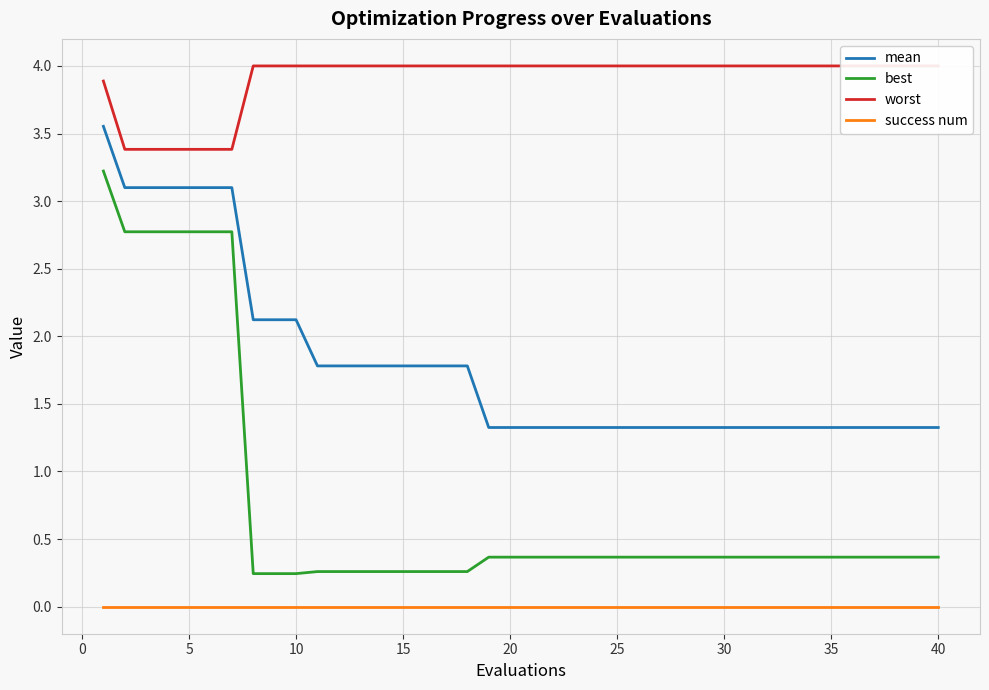

True or false: worst and success num intersect in this chart.

False